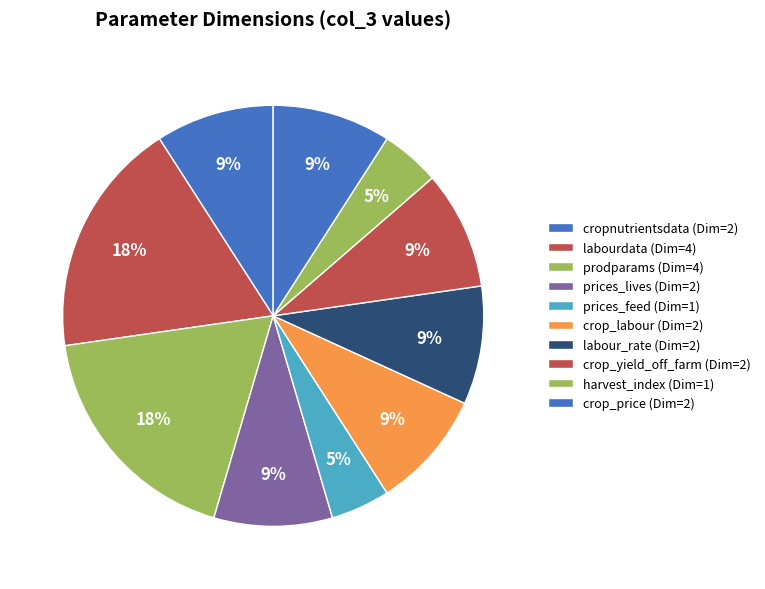

What is the total percentage of labour_rate and prodparams?

27.3%